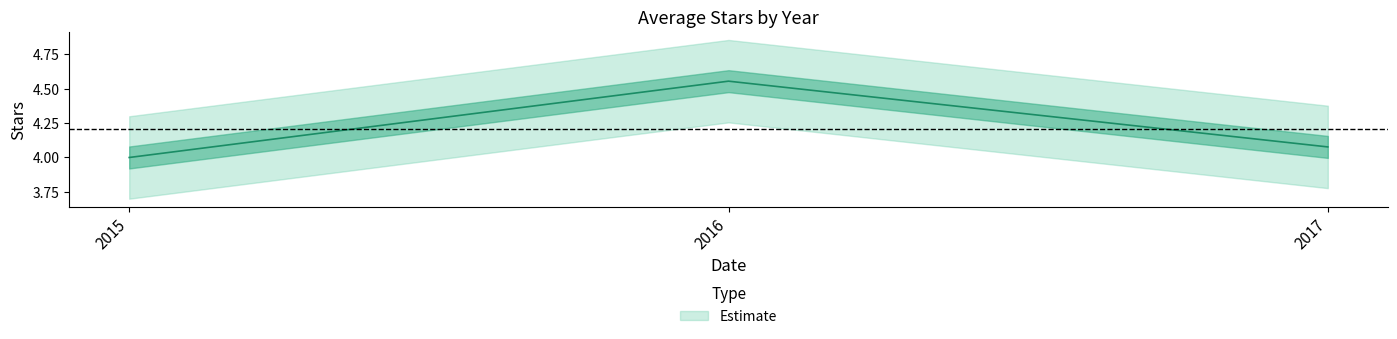

At which category does the chart reach its peak across all series?

2016